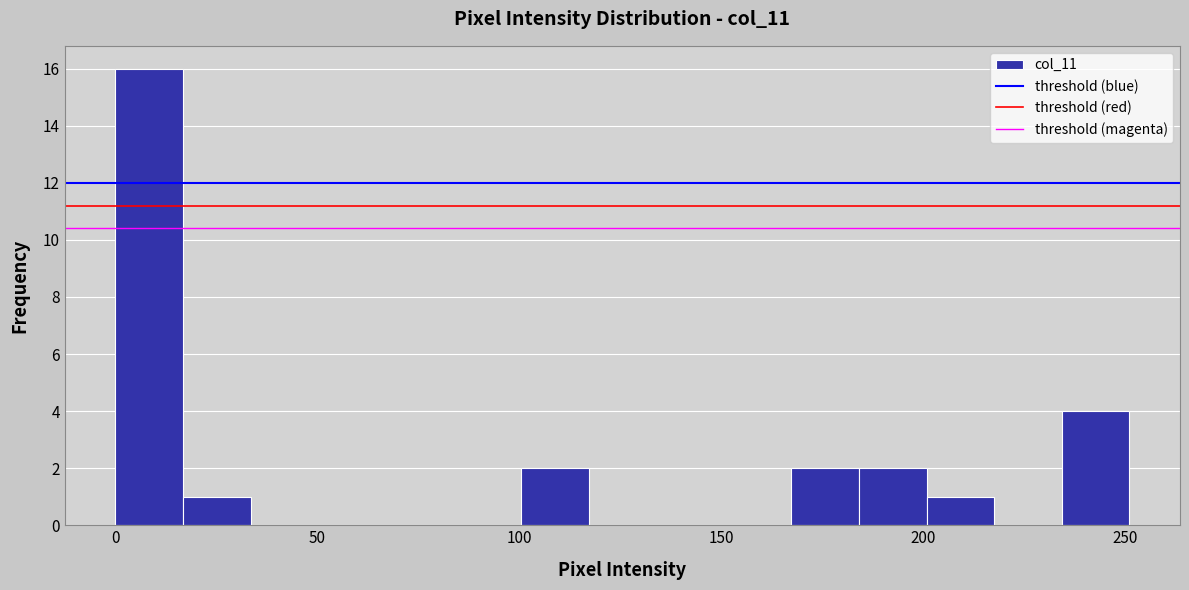

Read against the x-axis, roughly where is the centre of the tallest bar?

10